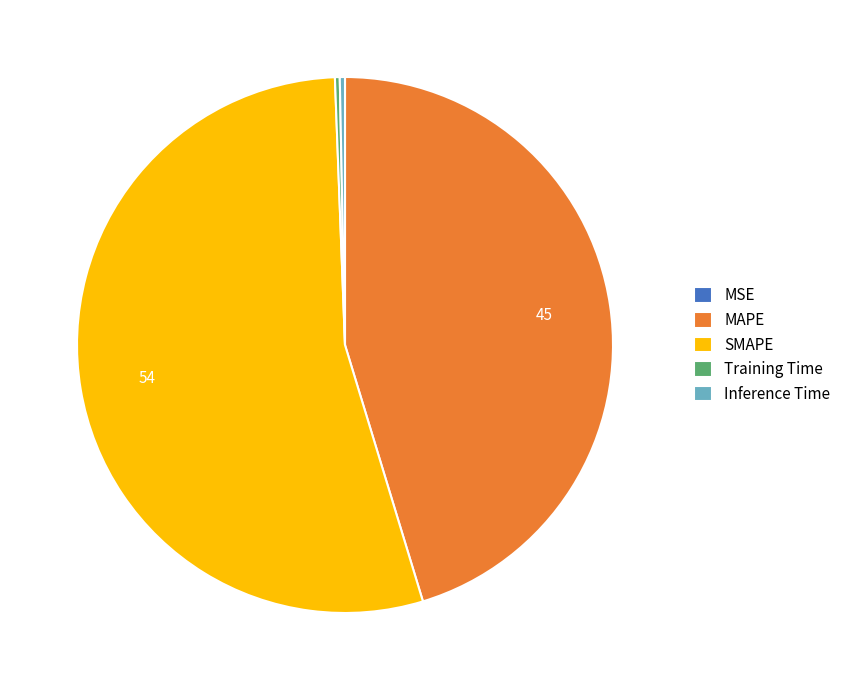

Which category has the biggest portion of the pie?

SMAPE